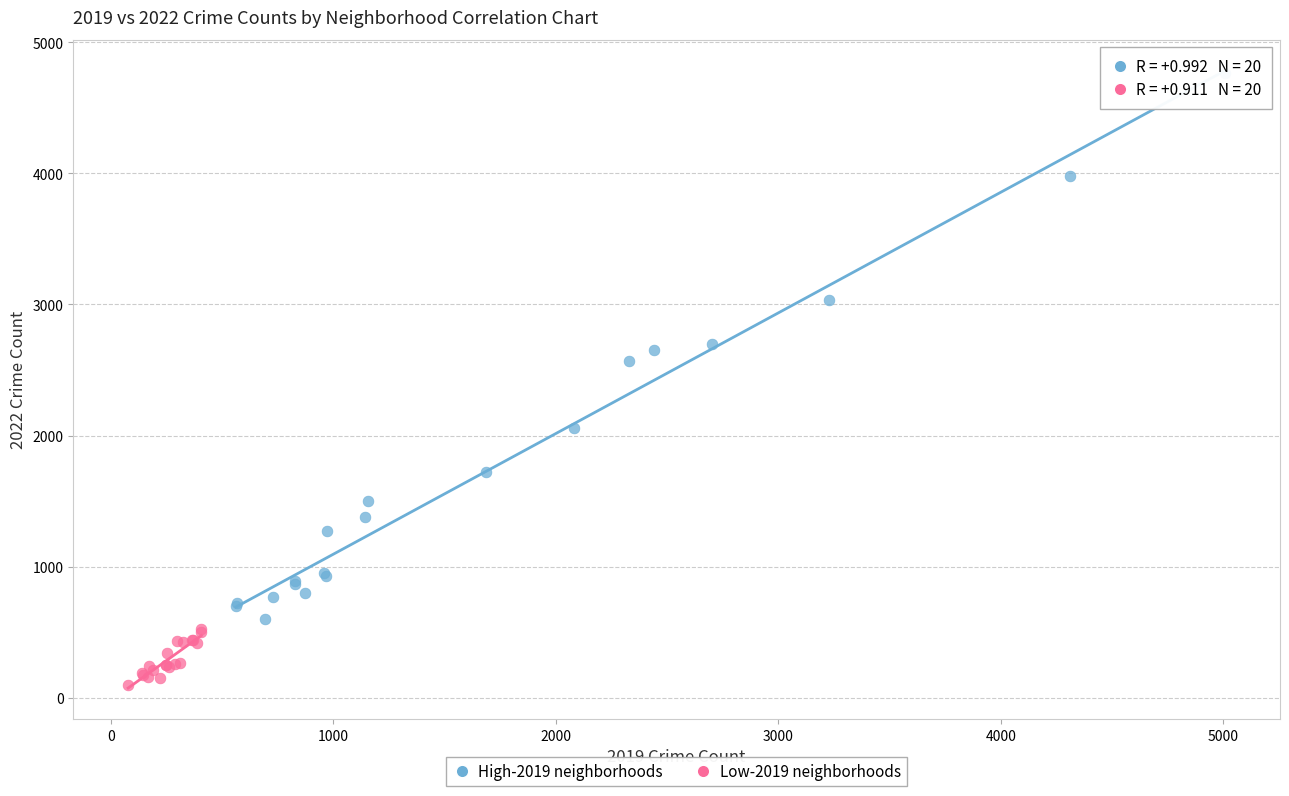

What are all the series names shown in the legend?

High-2019 neighborhoods, Low-2019 neighborhoods